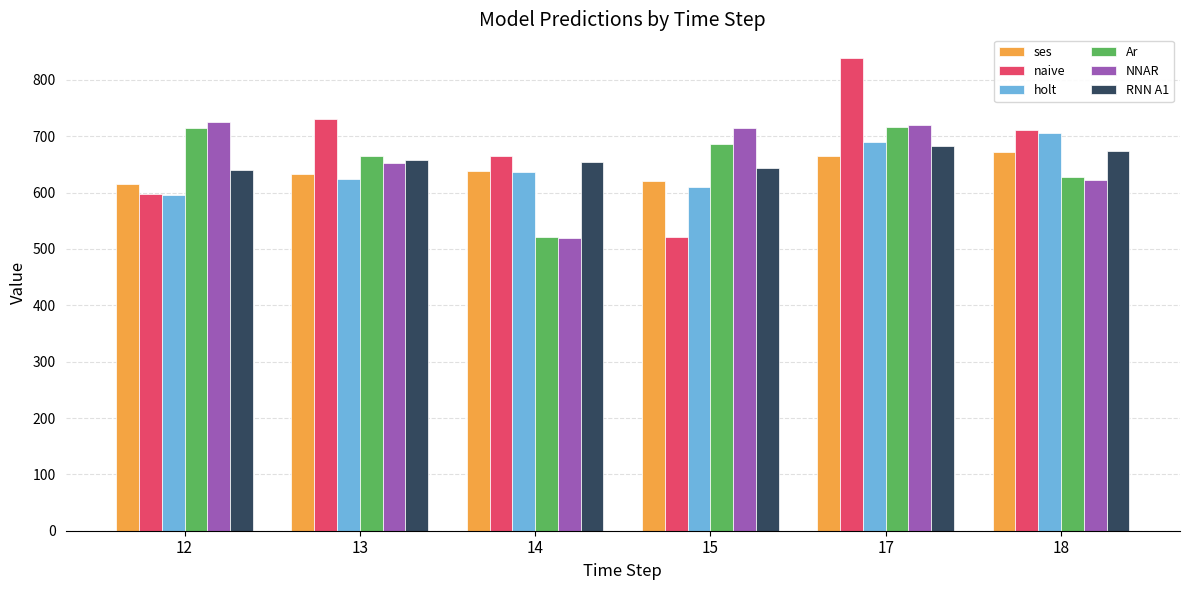

At how many categories does at least one series exceed 643?

6